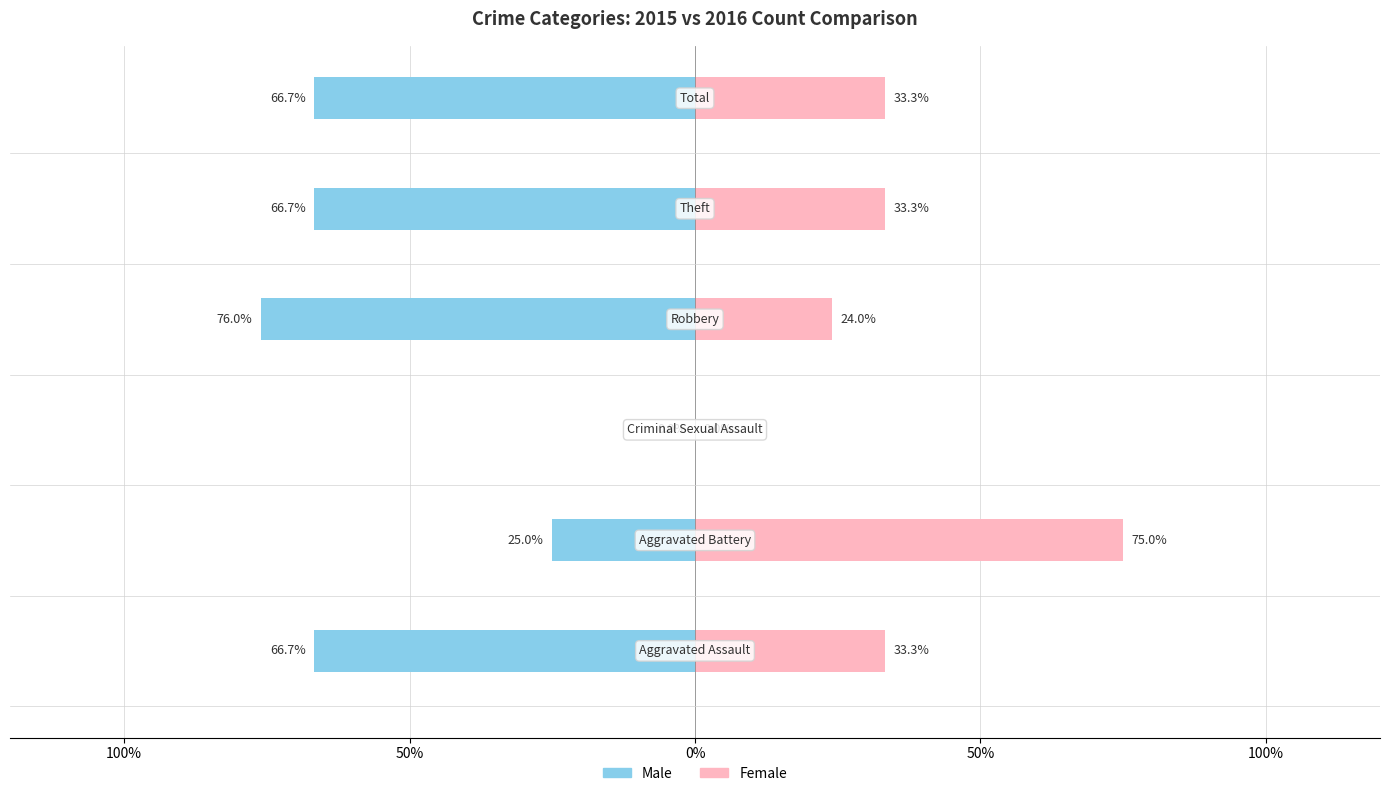

Which series has the largest range (max minus min)?

Male